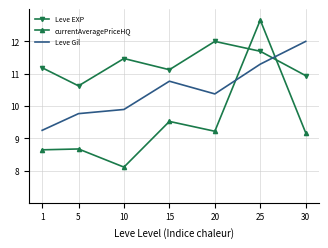

The value of Leve EXP at 10 is 11.5. True or false?

True